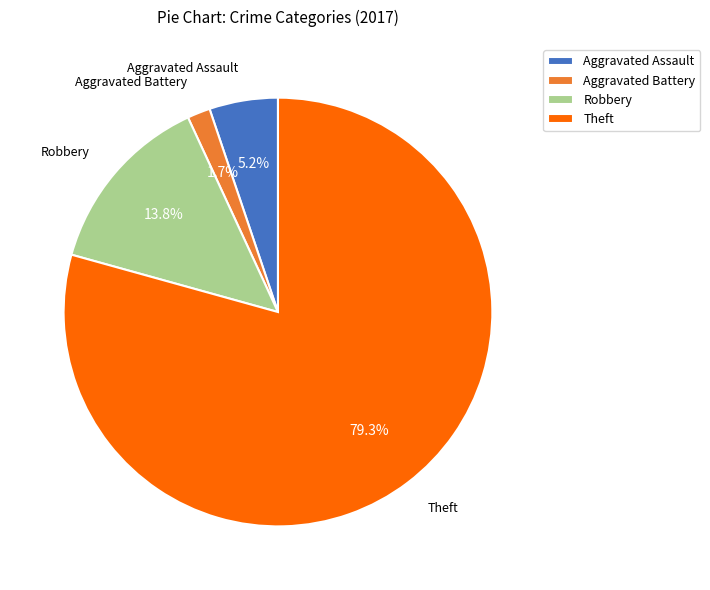

How many segments does this pie chart have?

4